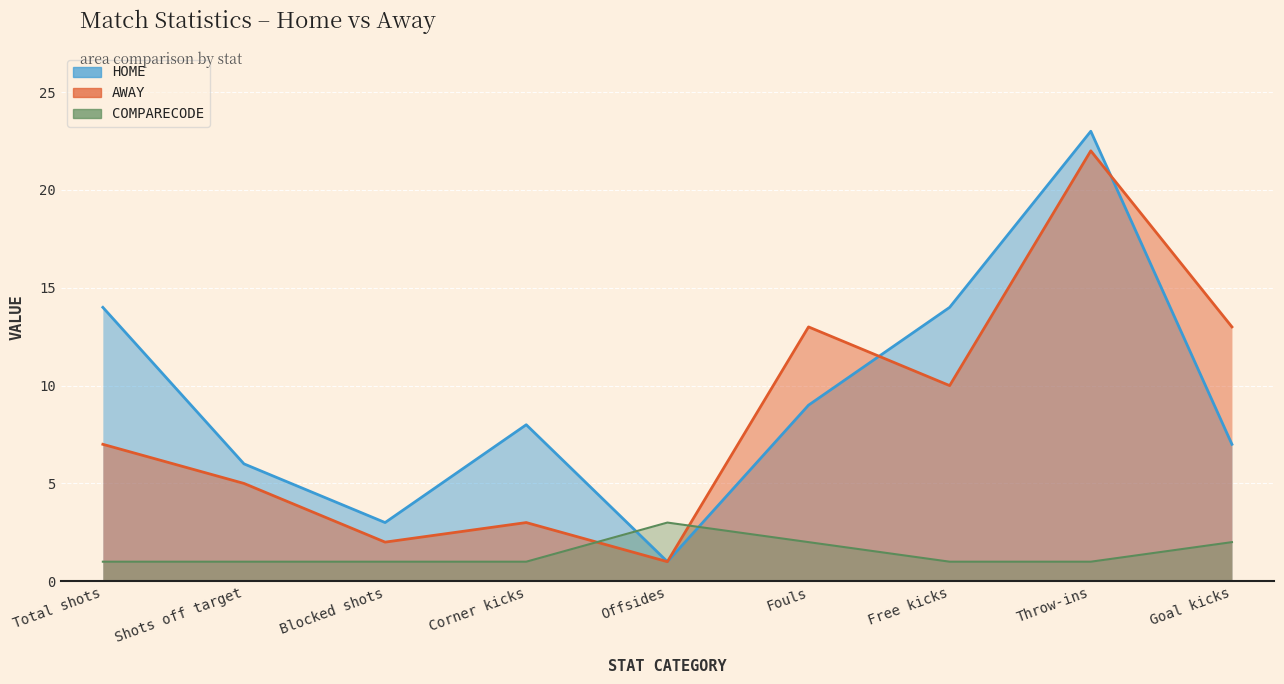

Which has a higher value, Corner kicks or Shots off target?

Corner kicks